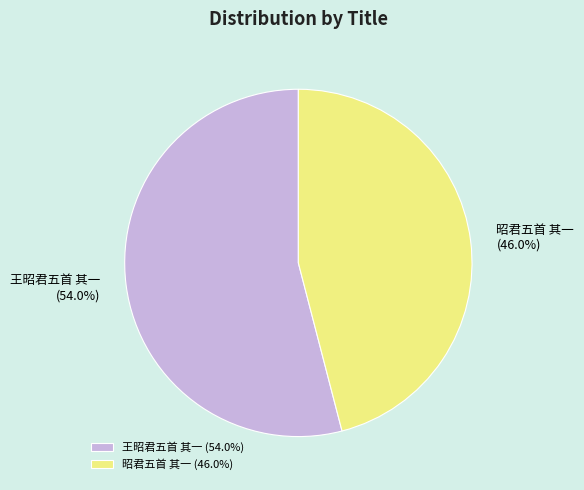

How many slices are in this pie chart?

2